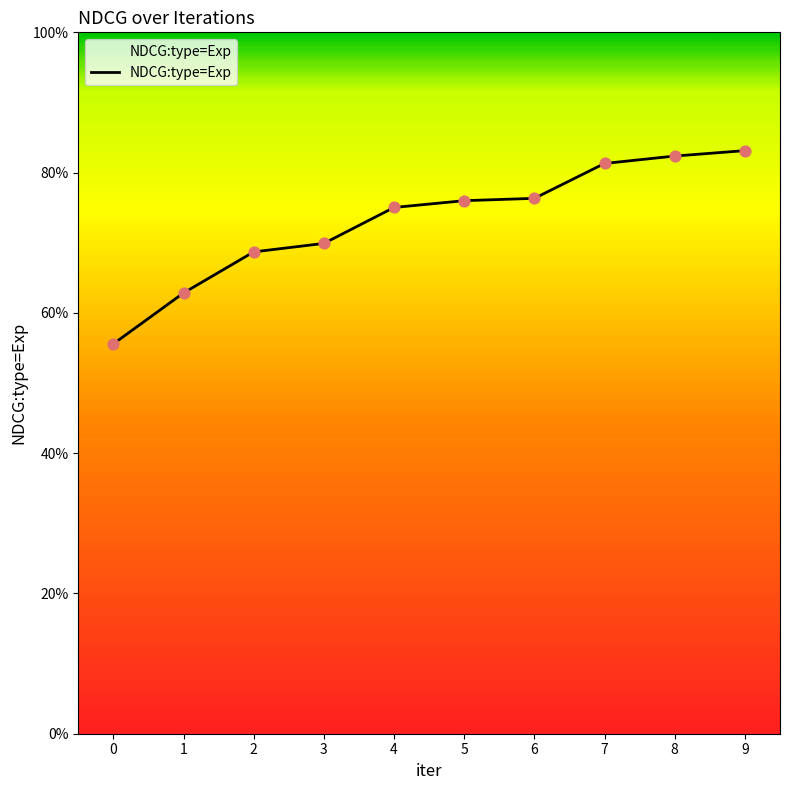

Between 8 and 6, which is larger?

8